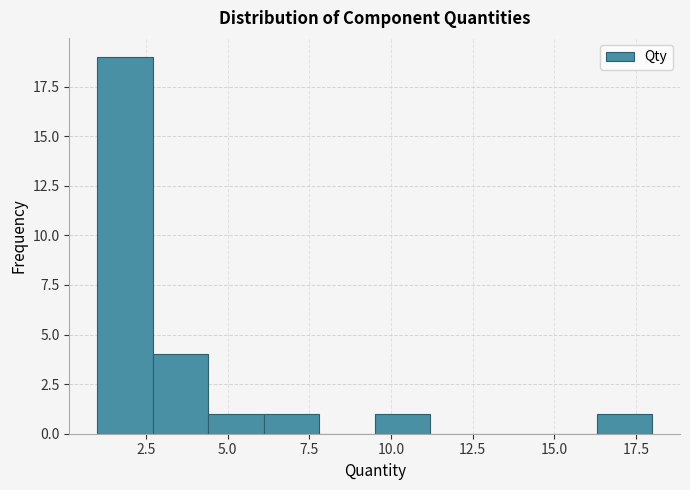

Around what value on the x-axis is the tallest bar? Give the approximate position of its centre, as read against the axis.

2.0